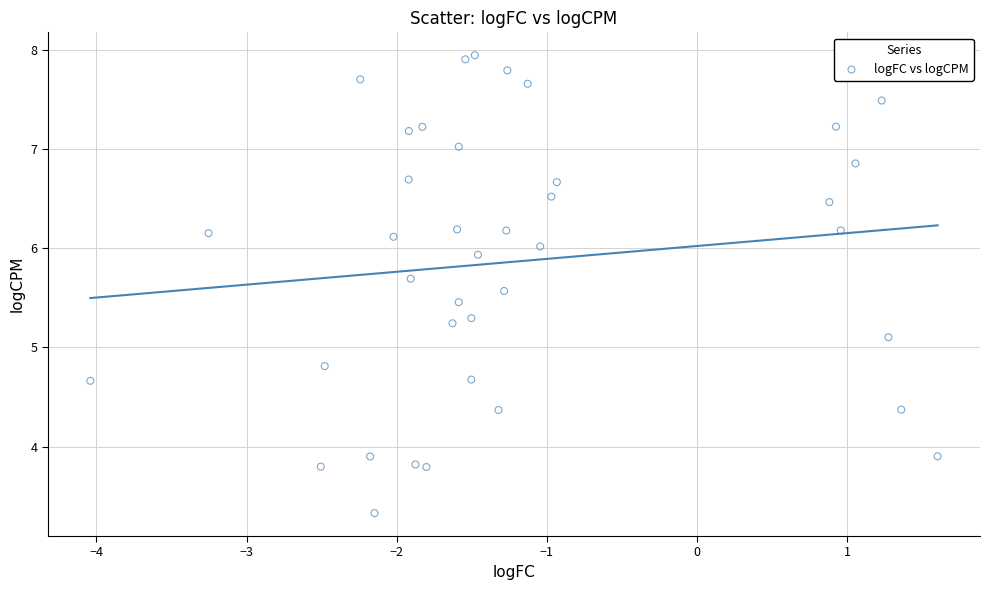

What Y value in the scatter plot is closest to 5?

5.1